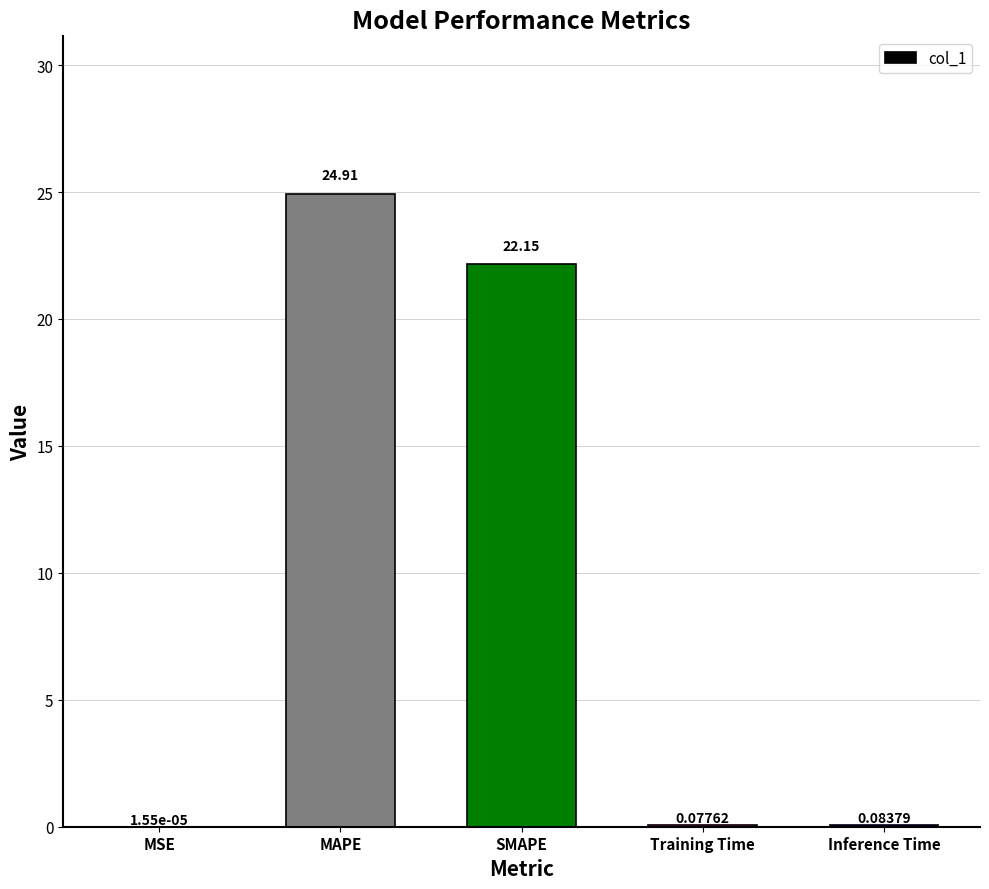

What is the maximum value shown in the chart?

24.9